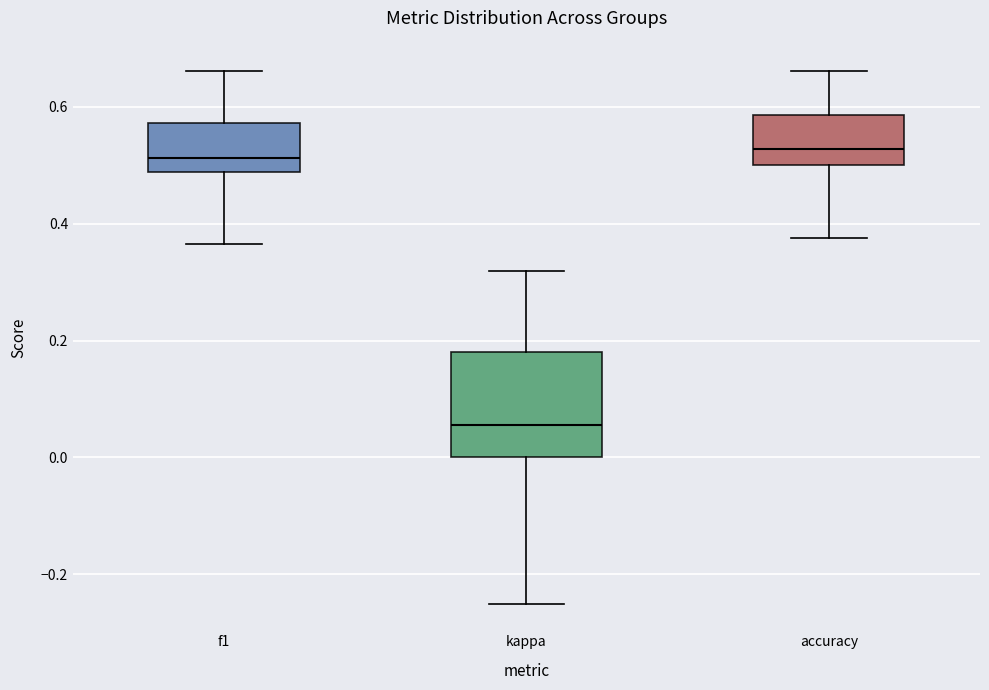

Reading left to right, transcribe this box plot: for each box, give where its median line is, the range the box spans, and where its two whiskers end, as read against the y-axis. The values are not printed on the chart, so give them approximately, as read against the axis.

f1: median 0.52, box 0.48 to 0.58, whiskers 0.36 to 0.66
kappa: median 0.06, box 0.00 to 0.18, whiskers -0.24 to 0.32
accuracy: median 0.52, box 0.50 to 0.58, whiskers 0.38 to 0.66